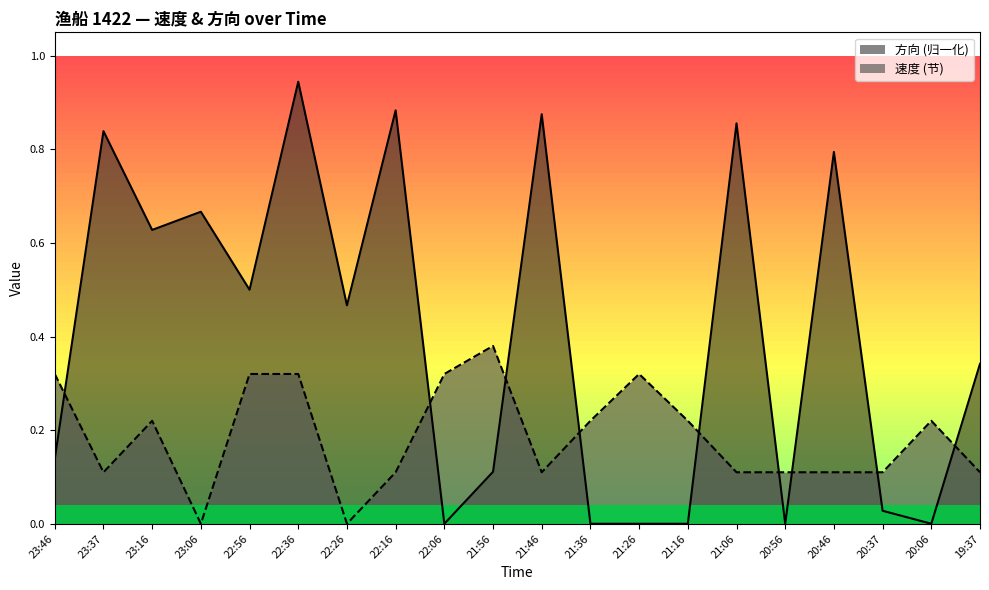

How many distinct data groups are displayed?

2